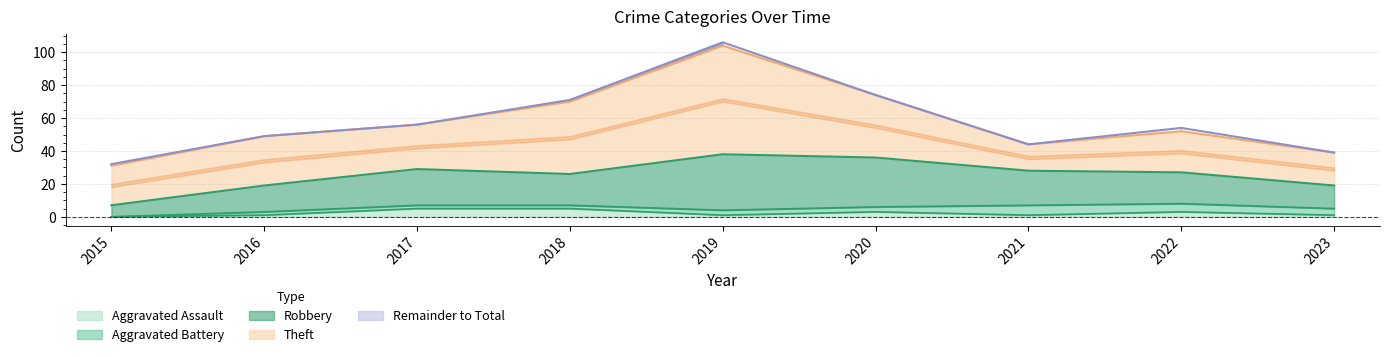

Reading left to right, transcribe all the data shown in this chart.

Robbery: 7	16	22	19	34	30	21	19	14
Theft: 24	30	27	44	66	38	16	25	20
Aggravated Assault: 0	1	5	5	1	3	1	3	1
Aggravated Battery: 0	2	2	2	3	3	6	5	4
Total: 32	49	56	71	106	74	44	54	39